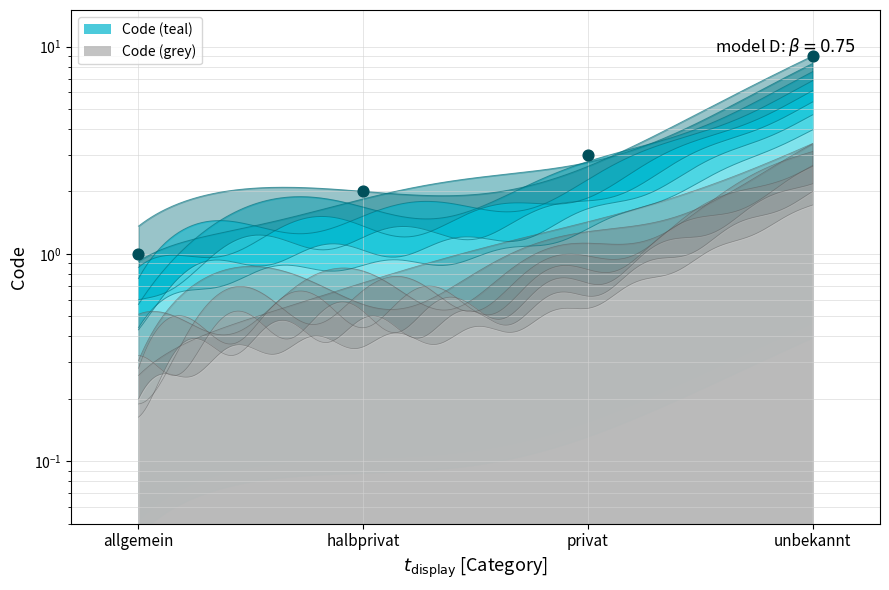

What is the change in value from halbprivat to privat?

+1